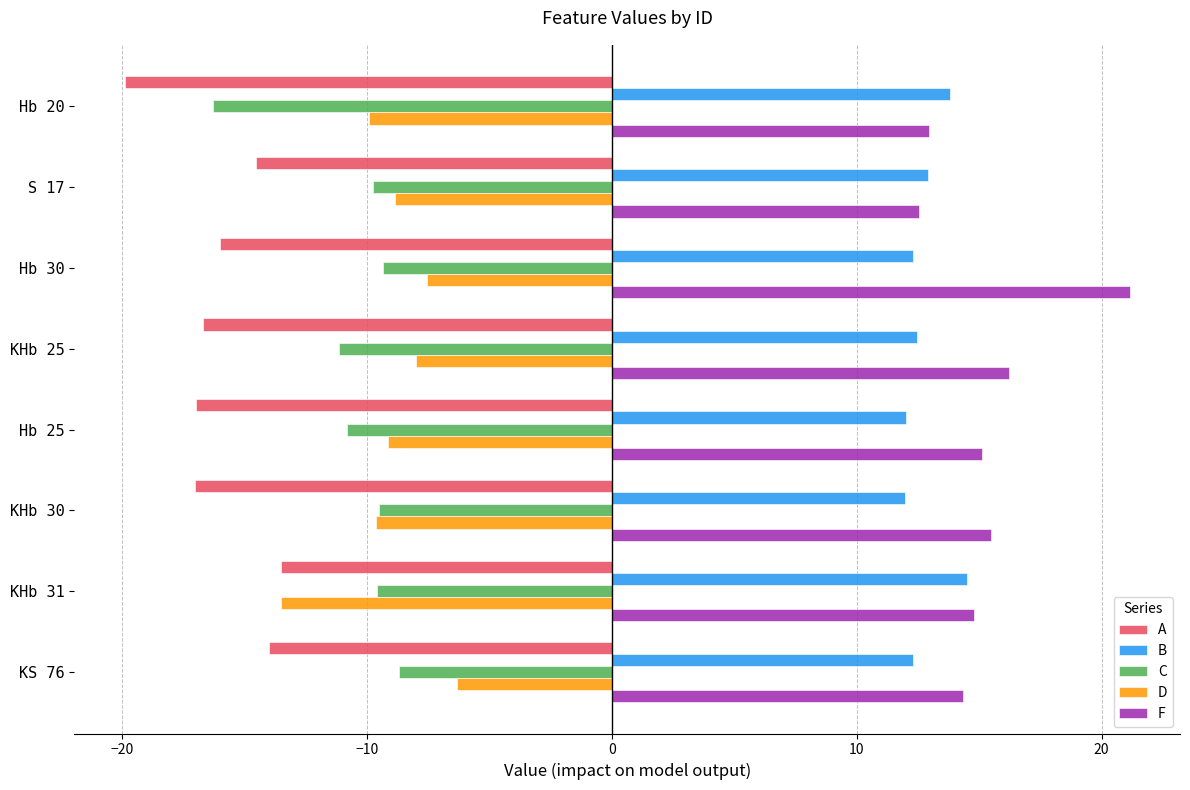

True or false: F has a value of 12.9 at Hb 20.

True